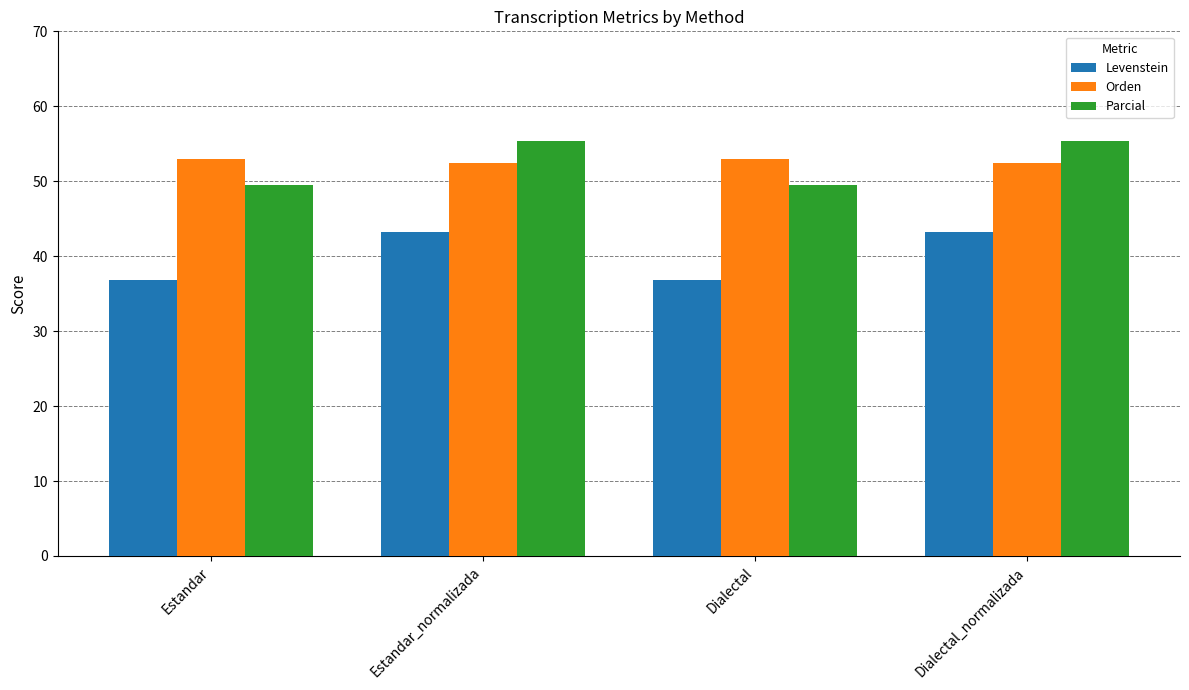

Count the number of data series in this chart.

3